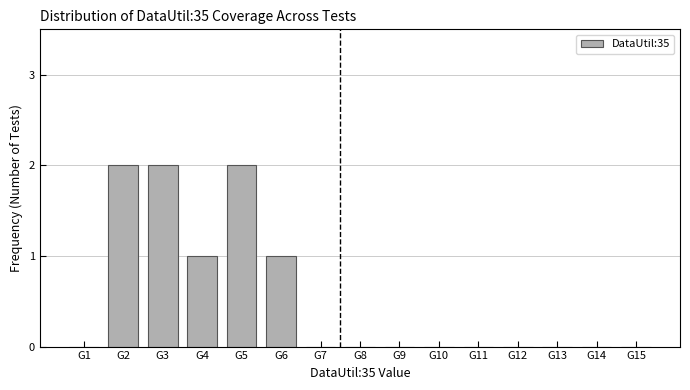

Reading left to right, what are all the values shown in this chart?

G1=0	G2=2	G3=2	G4=1	G5=2	G6=1	G7=0	G8=0	G9=0	G10=0	G11=0	G12=0	G13=0	G14=0	G15=0